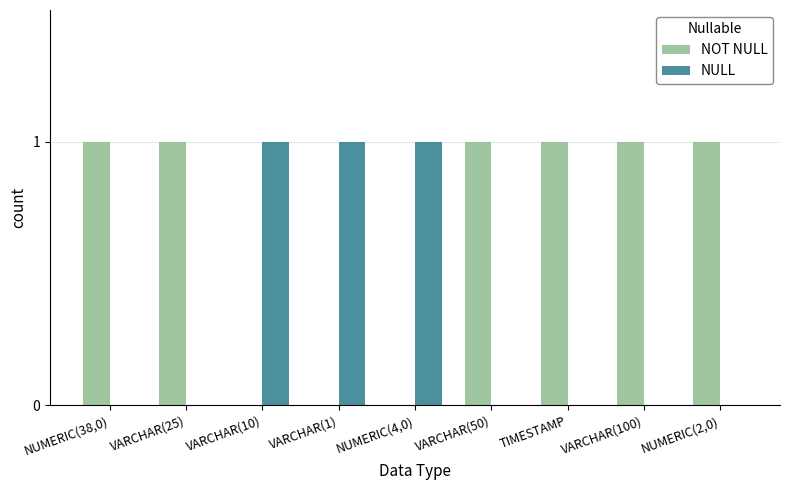

True or false: NULL has a value of 1 at NUMERIC(4,0).

True